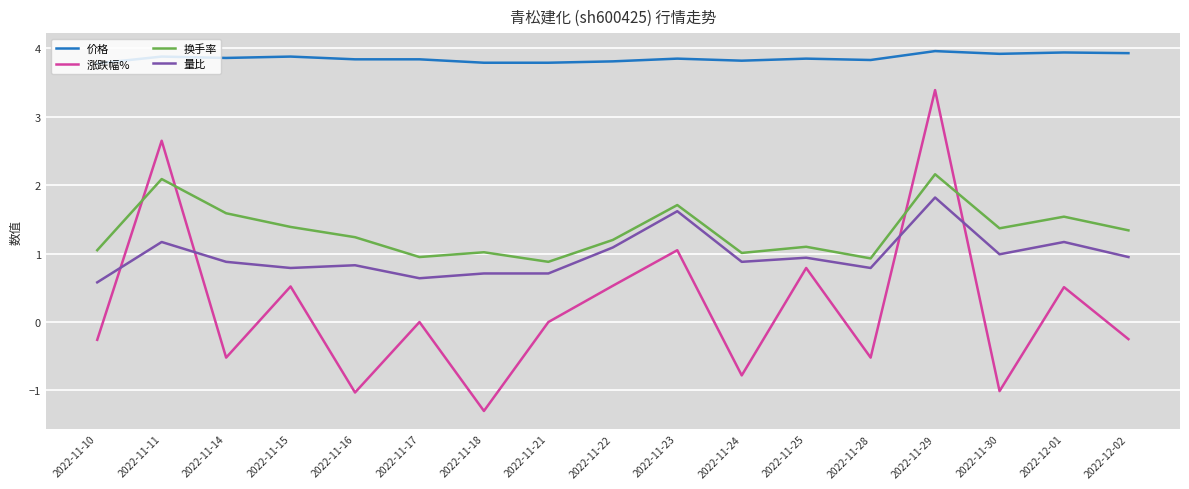

At which category is the sum across all series the highest?

2022-11-29